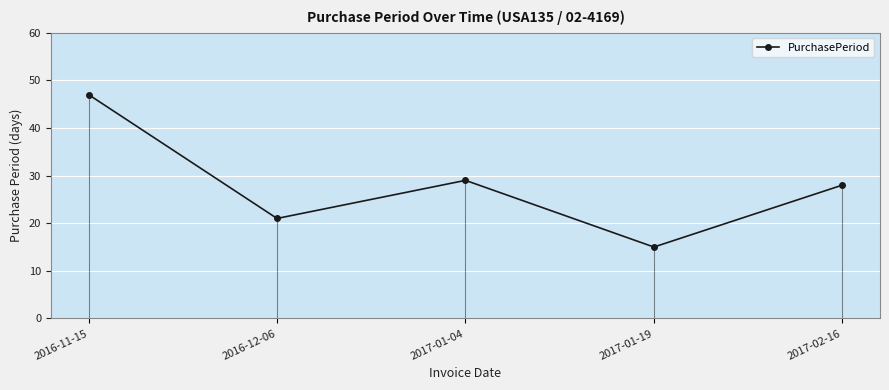

Reading left to right, what are all the values shown in this chart?

2016-11-15=47	2016-12-06=21	2017-01-04=29	2017-01-19=15	2017-02-16=28